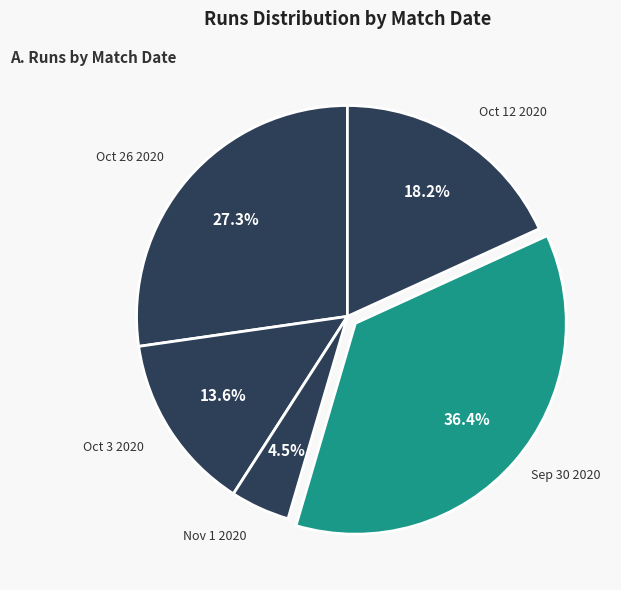

How many segments does this pie chart have?

5